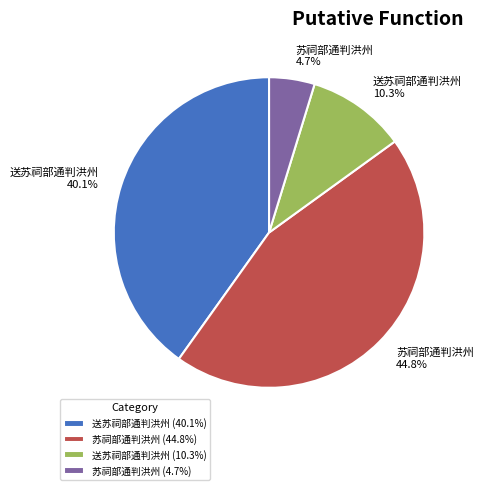

Which category has the biggest portion of the pie?

苏祠部通判洪州 (44.8%)